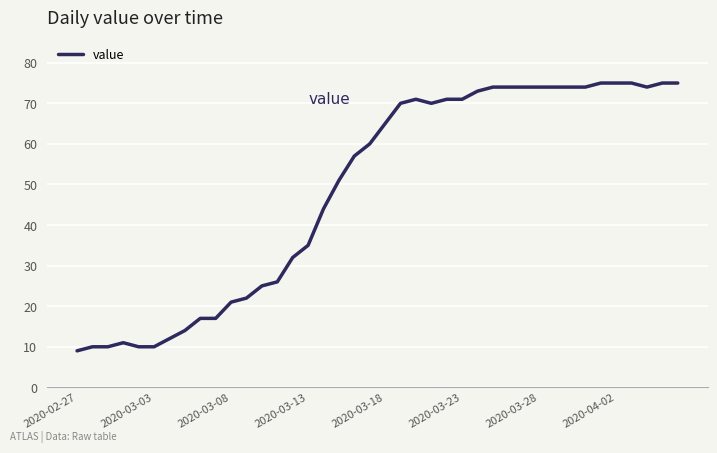

What is the minimum value shown in the chart?

9